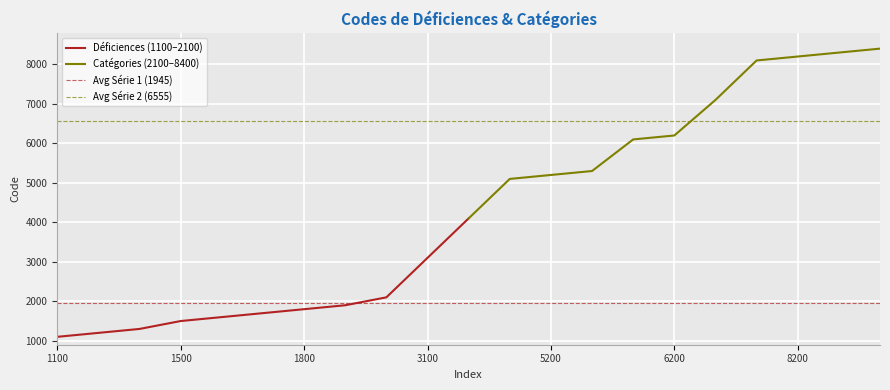

How many data points are above 4100?

10